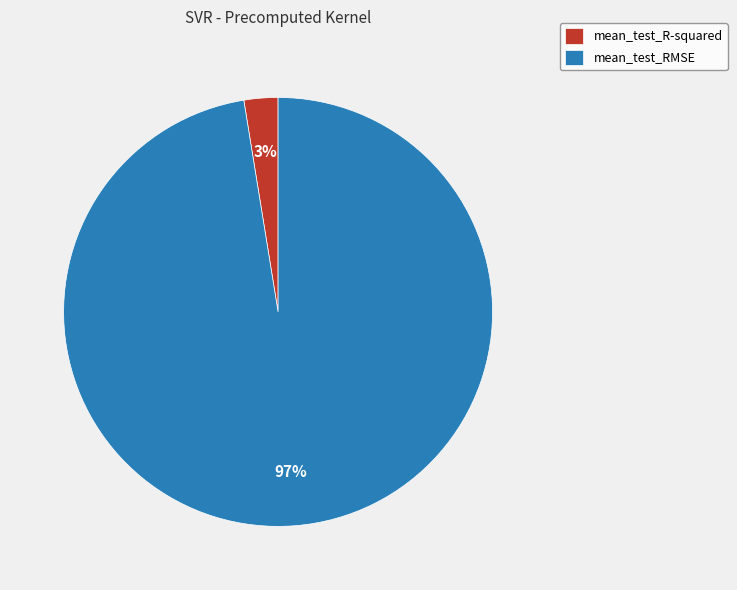

To the nearest percent, what percentage of the pie is mean_test_R-squared?

3%